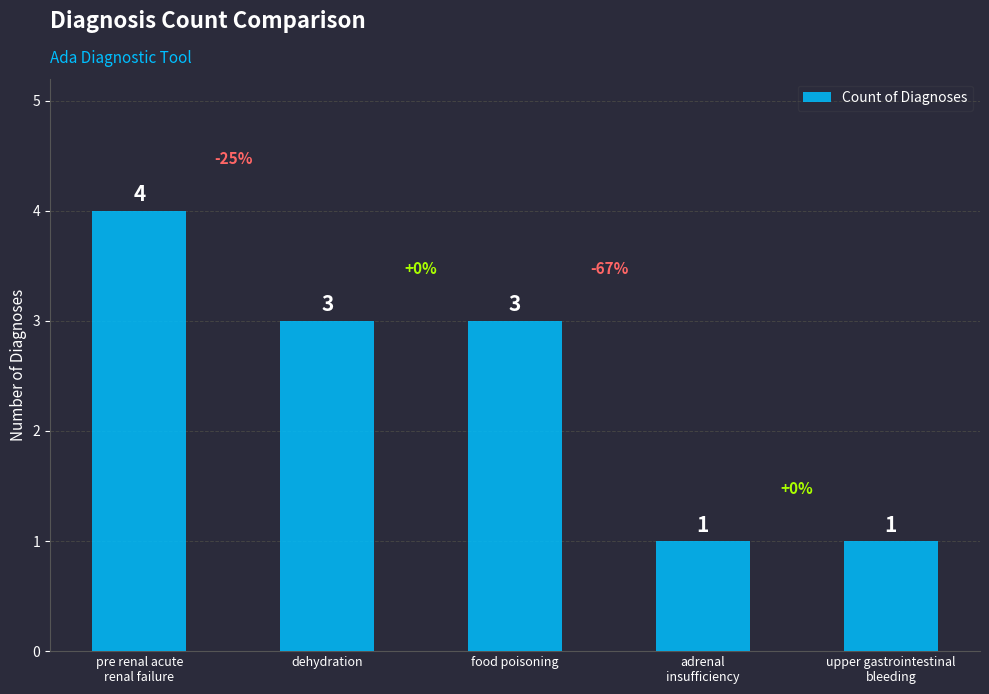

How many bars are there in total?

5